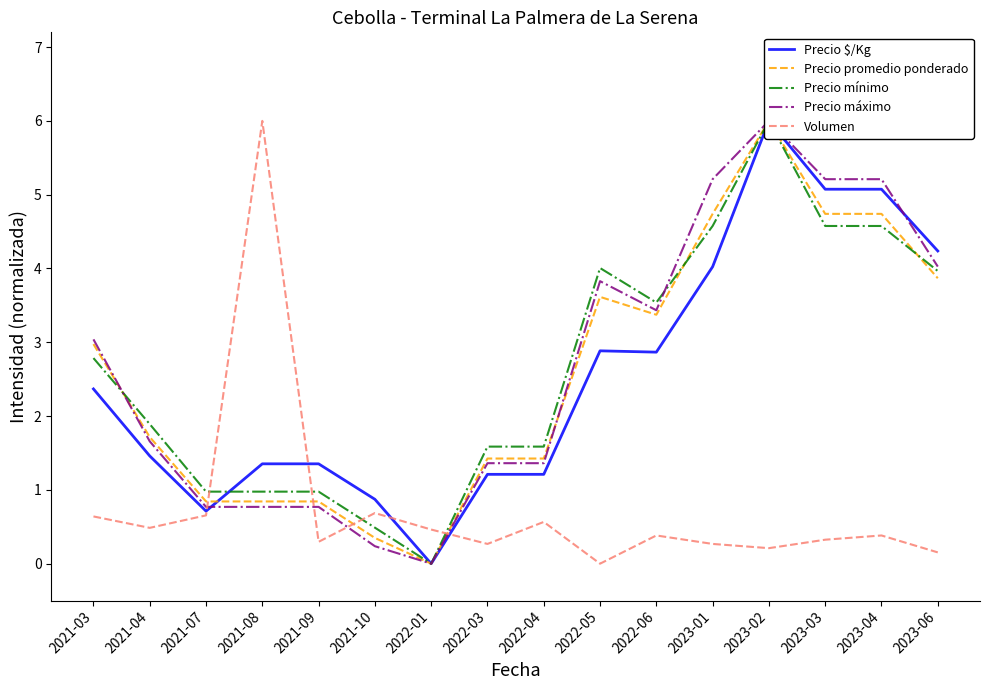

What is the value of the Volumen point at the 2nd from the left?

0.5